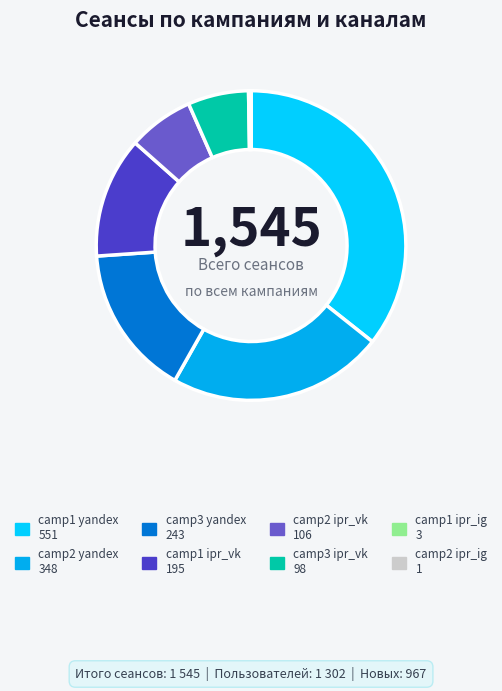

Count the number of slices in the pie.

8